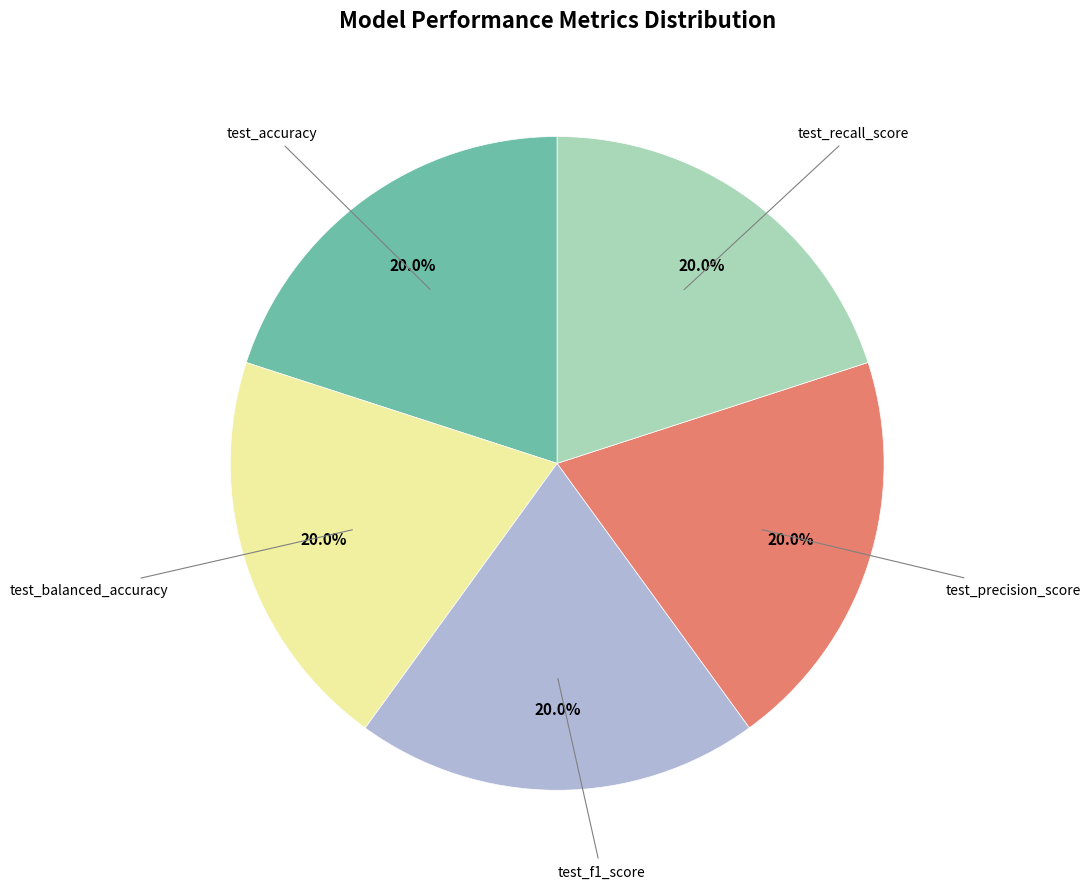

Does any single category account for the majority?

No